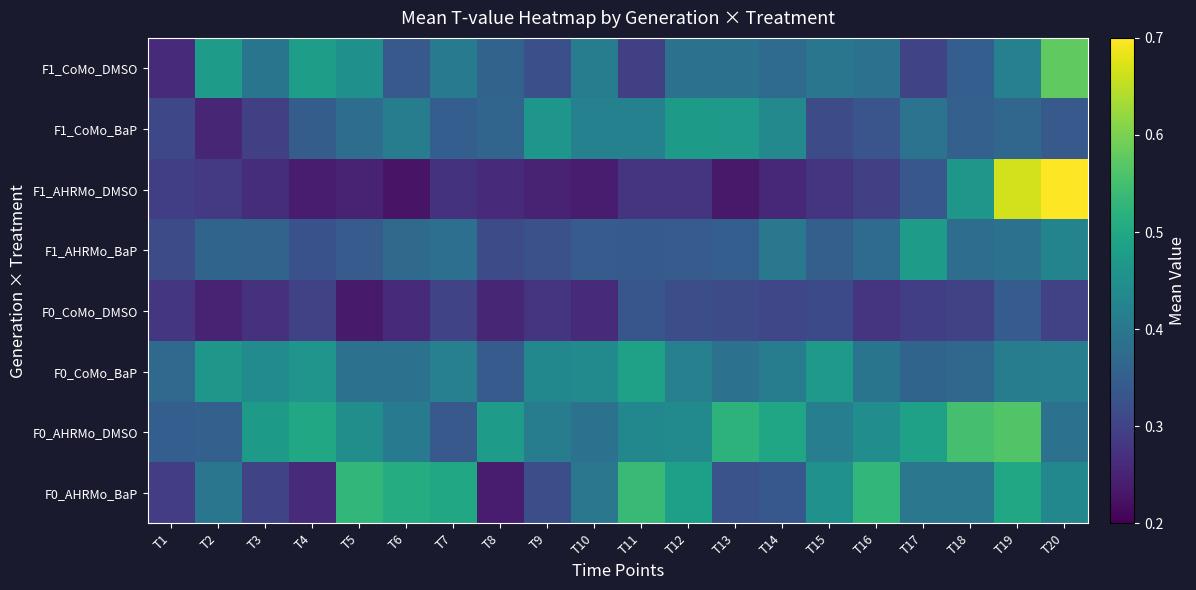

At how many categories does at least one series exceed 0?

20